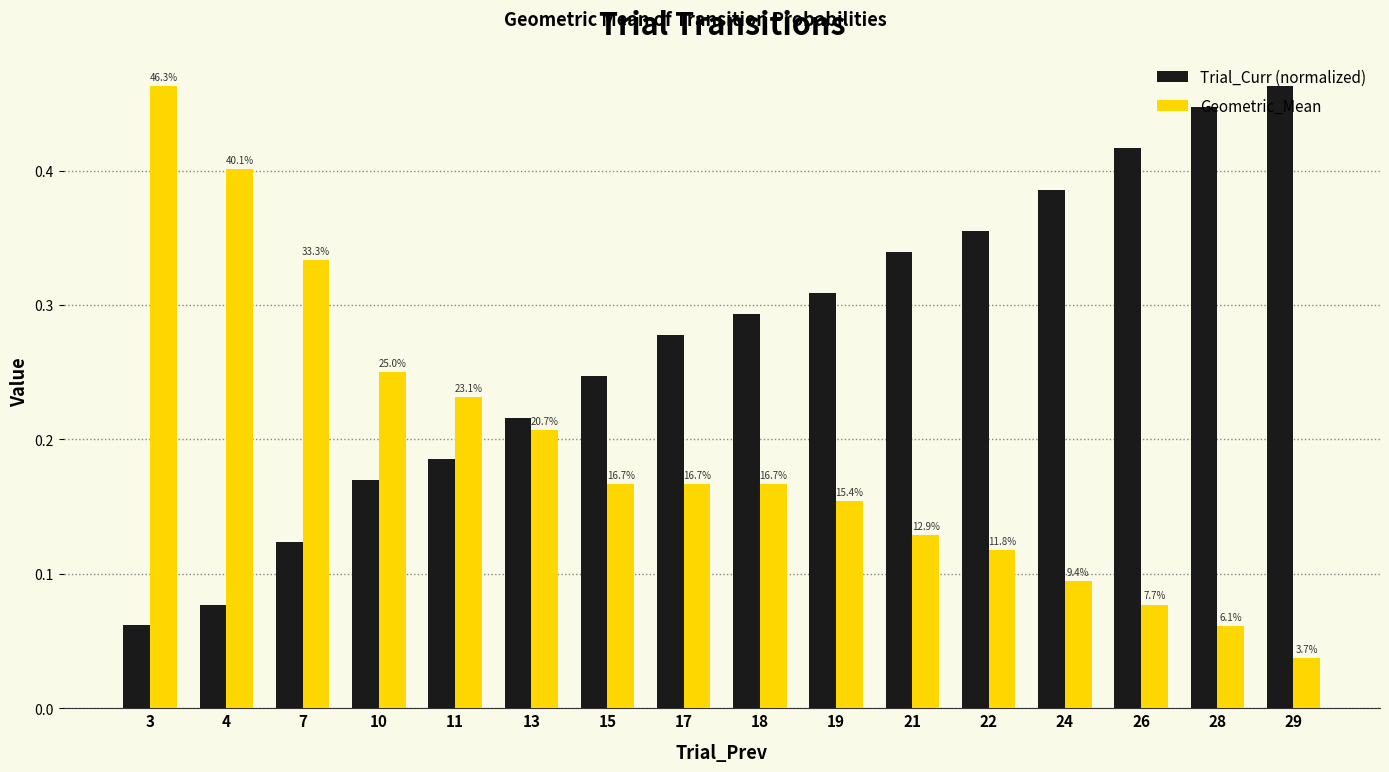

Which category has the lowest value in the Geometric_Mean series?

29